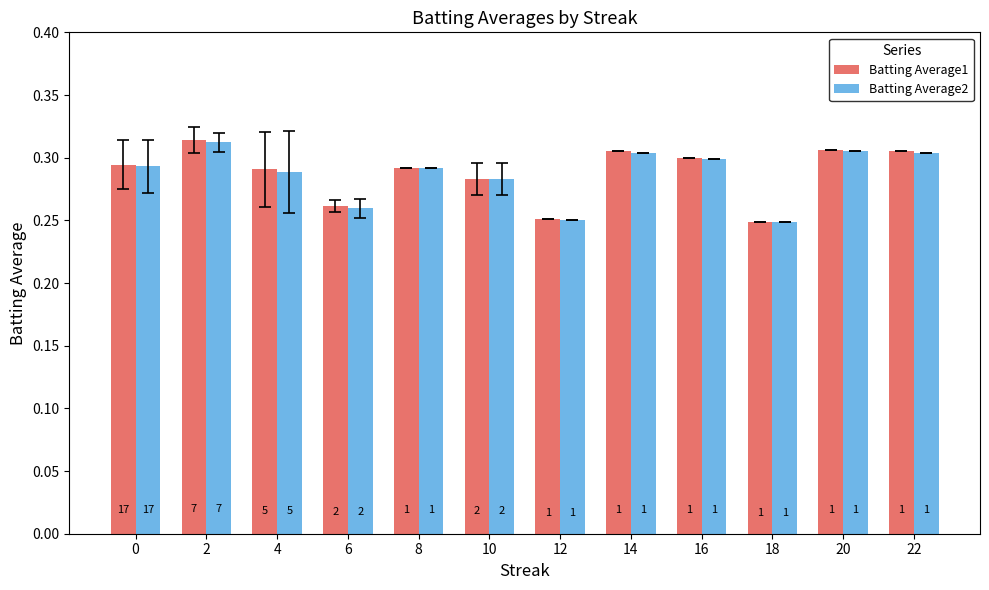

How many groups of bars are there?

12